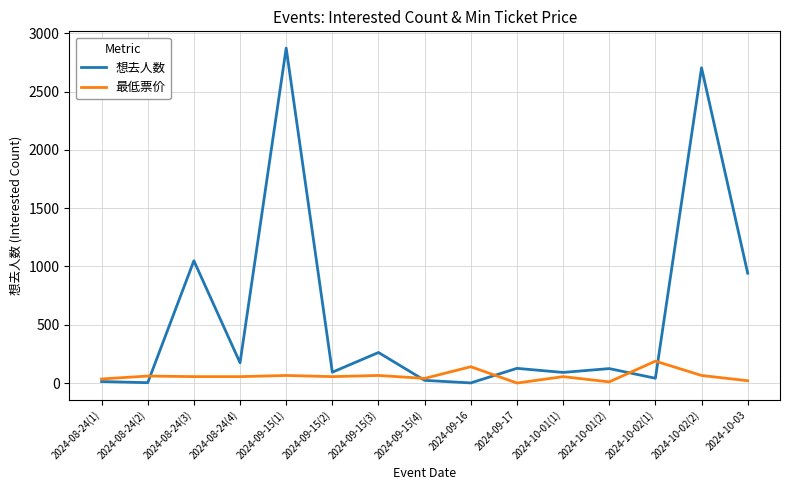

Which series has the largest range (max minus min)?

想去人数